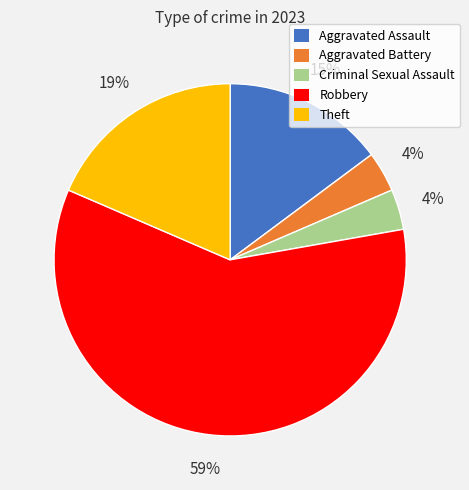

What percentage is the Theft slice, to the nearest percent?

19%